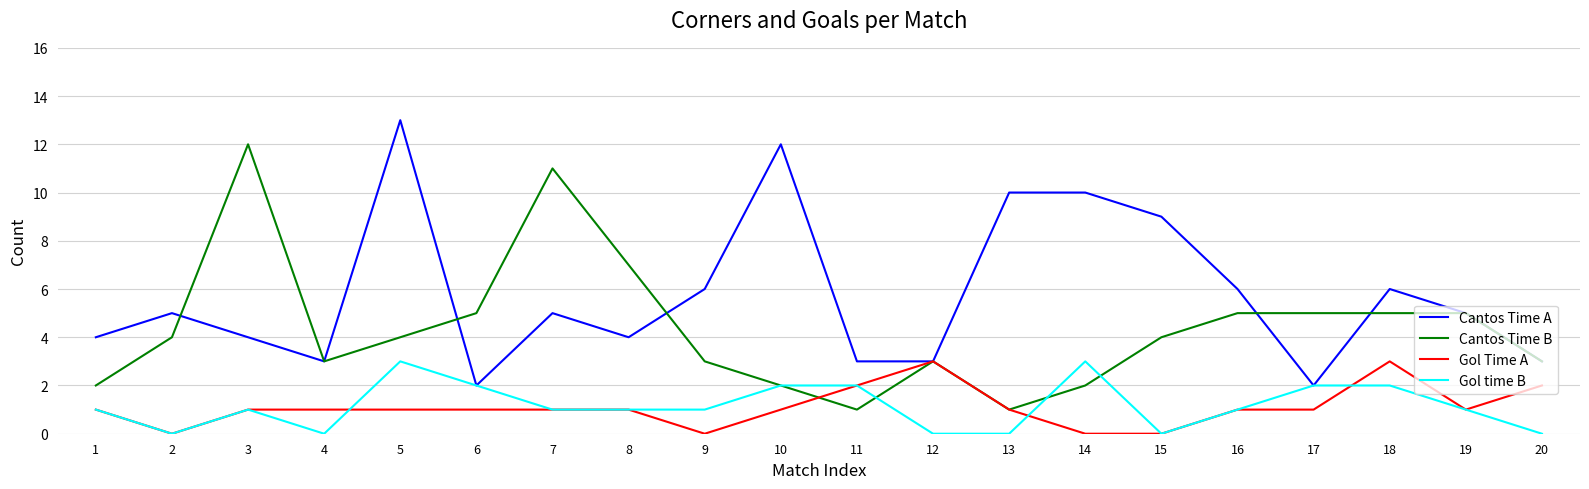

At which category does Cantos Time B reach its first local valley?

4